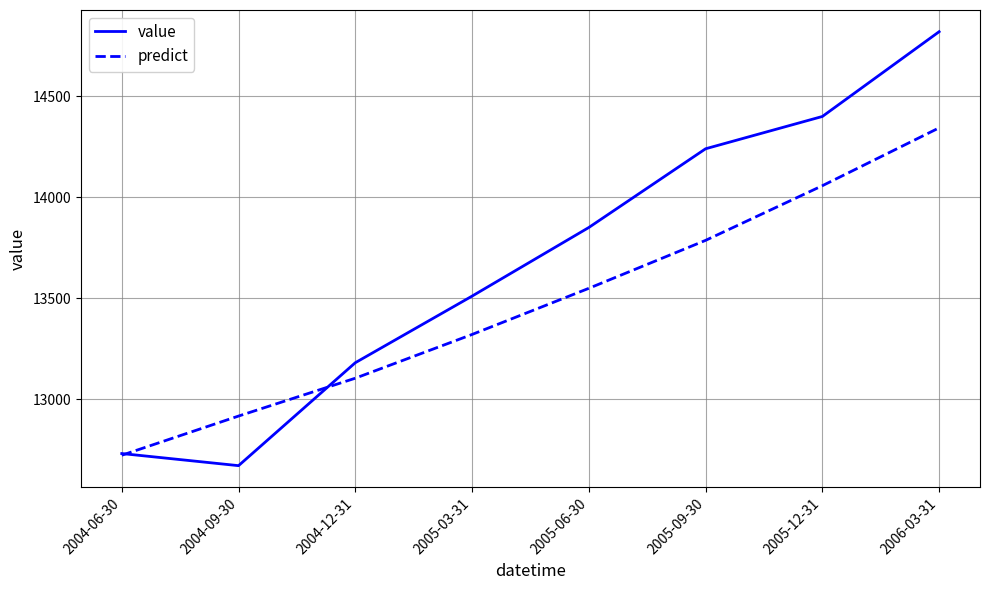

Rank the series by their maximum value, from highest to lowest.

value, predict